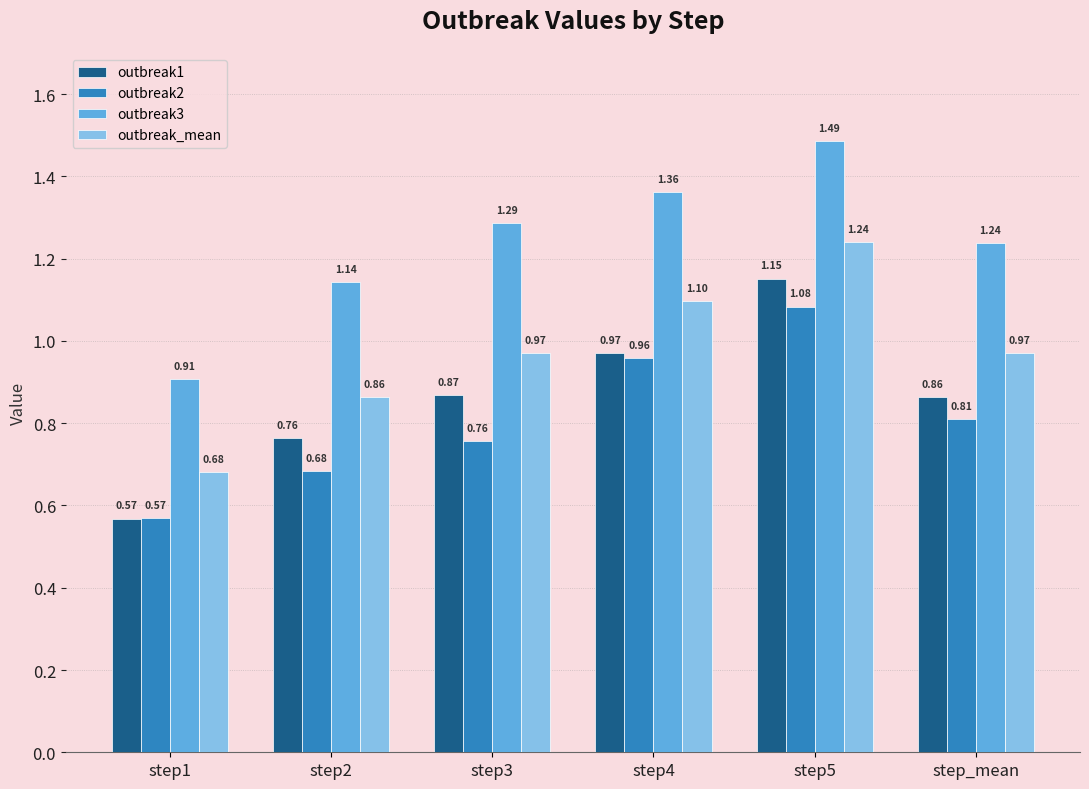

Rank the categories by outbreak1 value from lowest to highest.

step1, step2, step_mean, step3, step4, step5